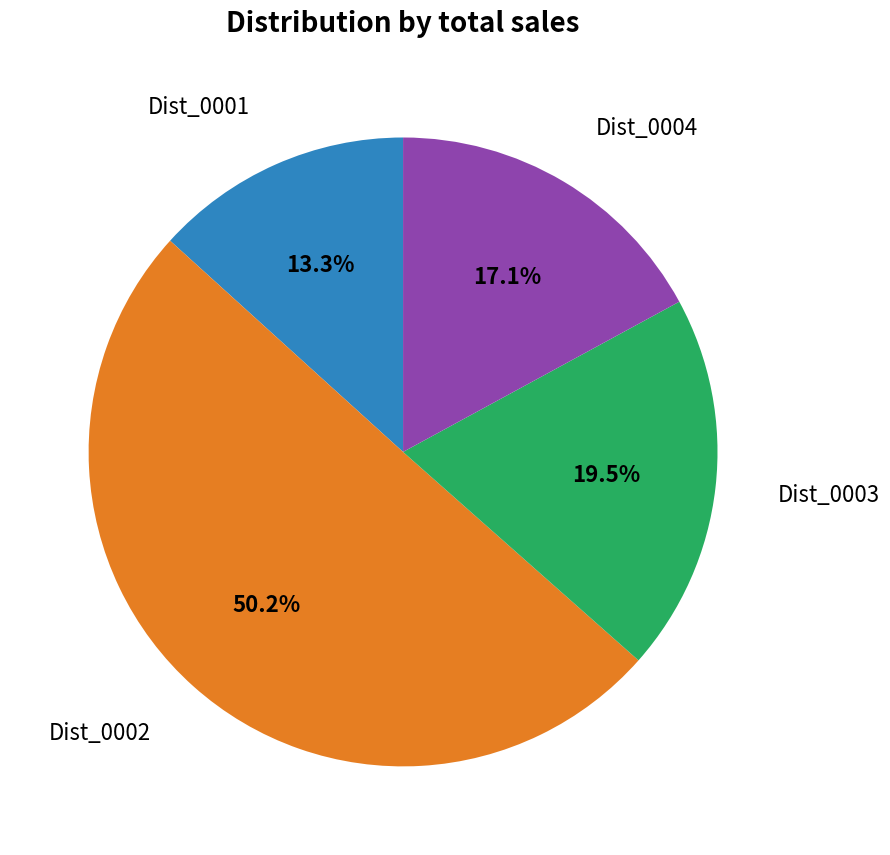

How many segments does this pie chart have?

4